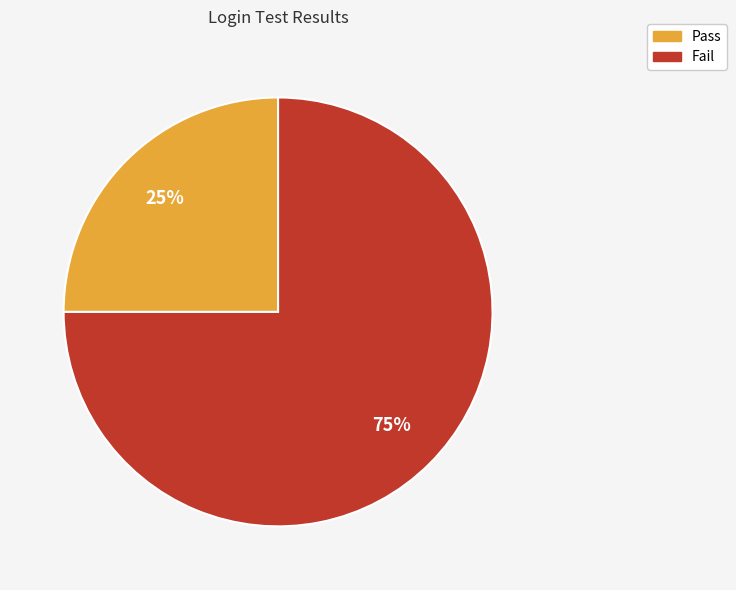

How many slices are in this pie chart?

2